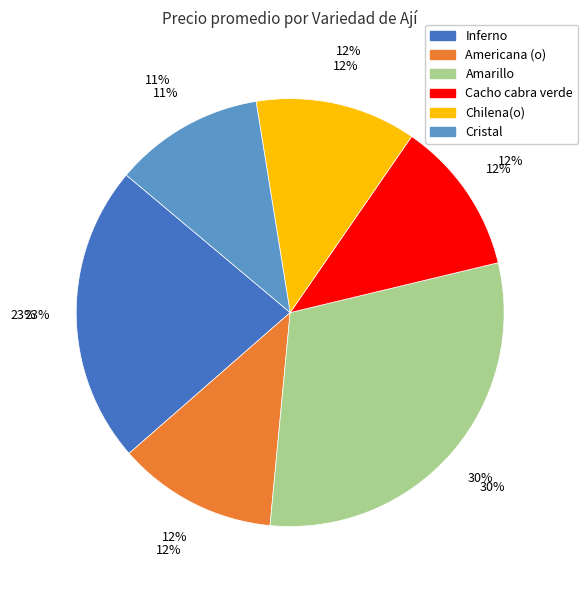

How many slices are in this pie chart?

6